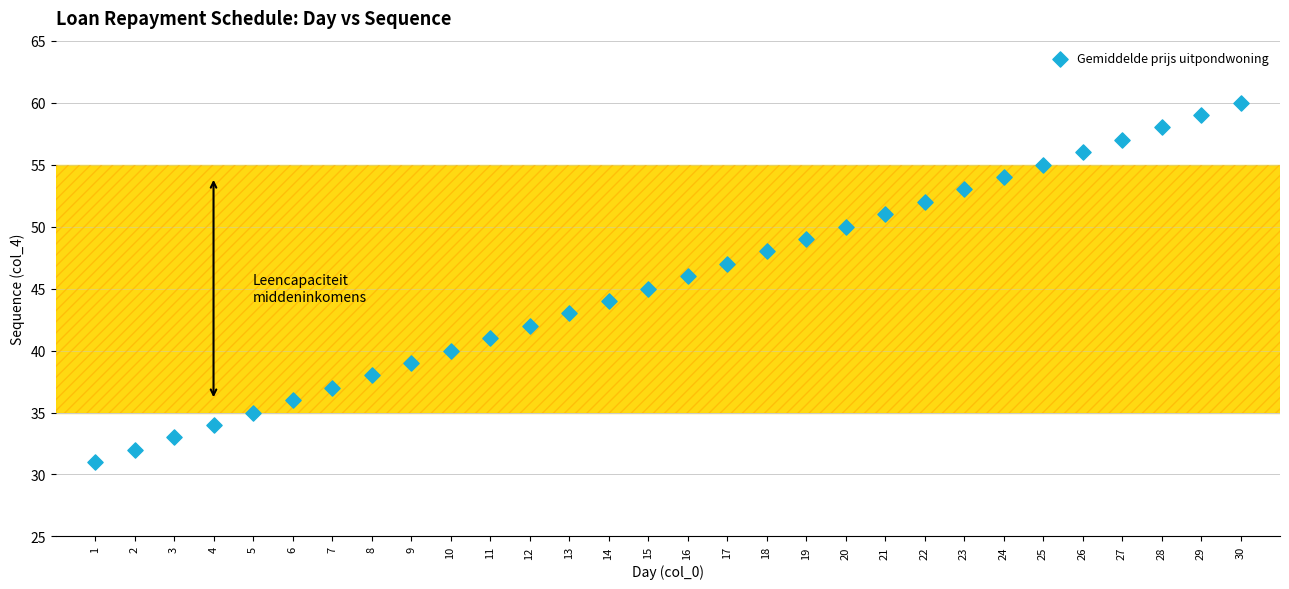

What is the range of X values (max minus min)?

29